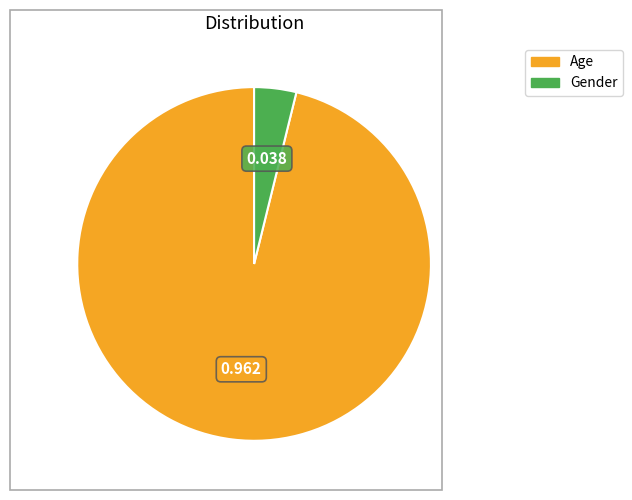

Which category accounts for the majority?

Age